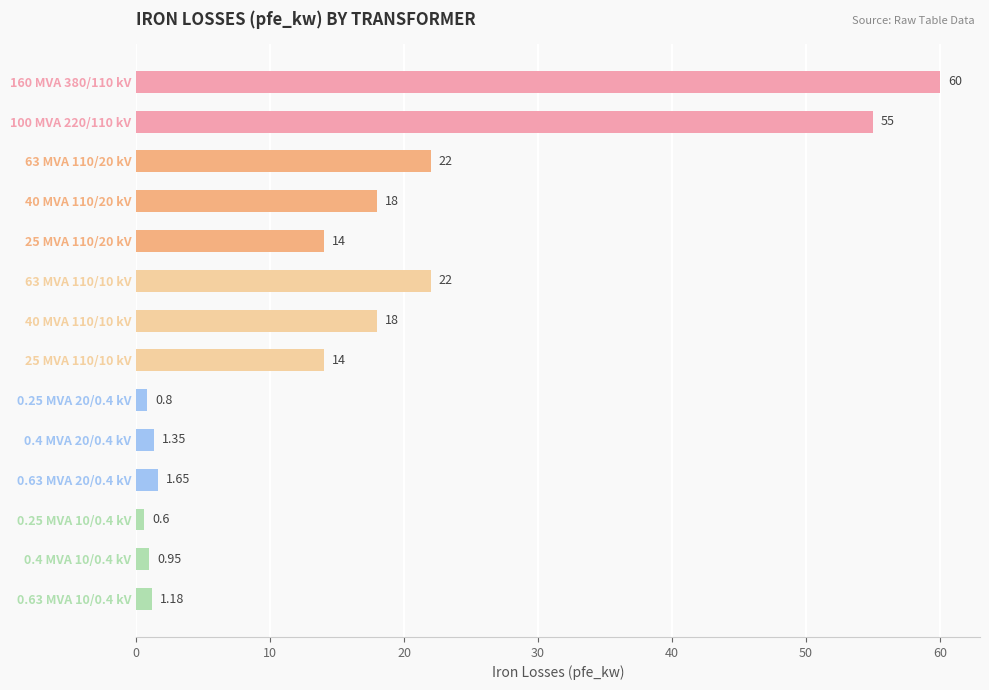

What is the average value?

16.4